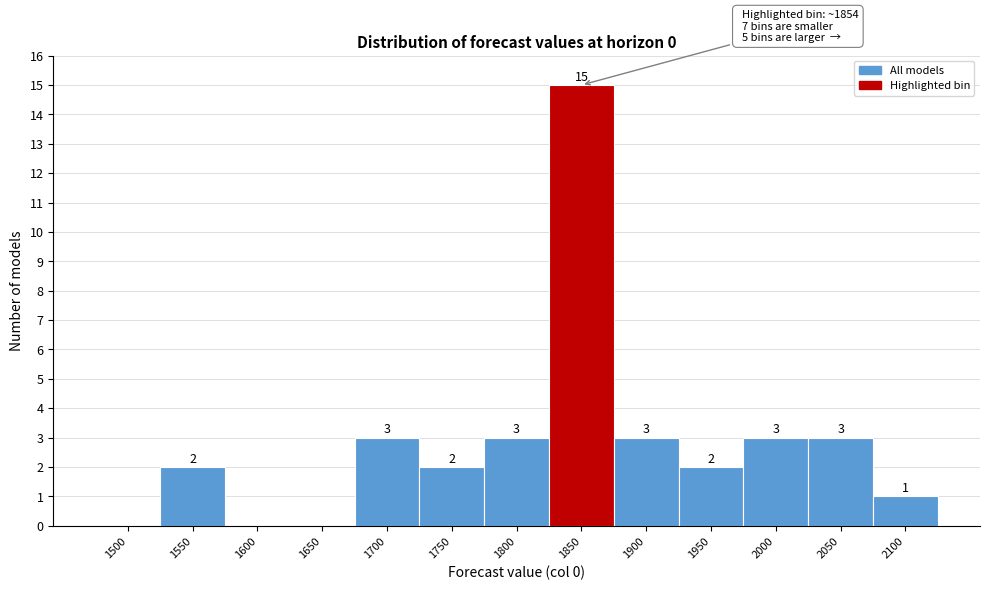

Reading left to right, list all the values displayed in this chart.

1500=0	1550=2	1600=0	1650=0	1700=3	1750=2	1800=3	1850=15	1900=3	1950=2	2000=3	2050=3	2100=1